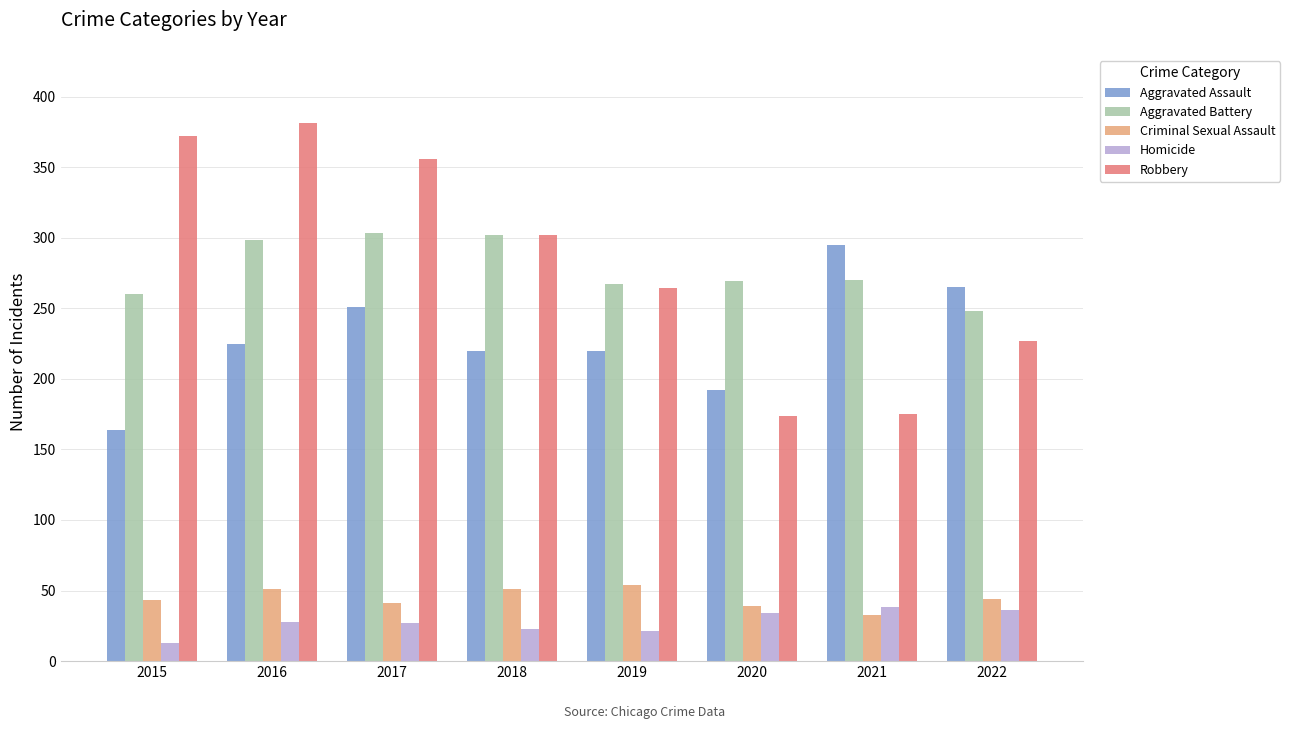

List the series in order of their peak value, lowest first.

Homicide, Criminal Sexual Assault, Aggravated Assault, Aggravated Battery, Robbery